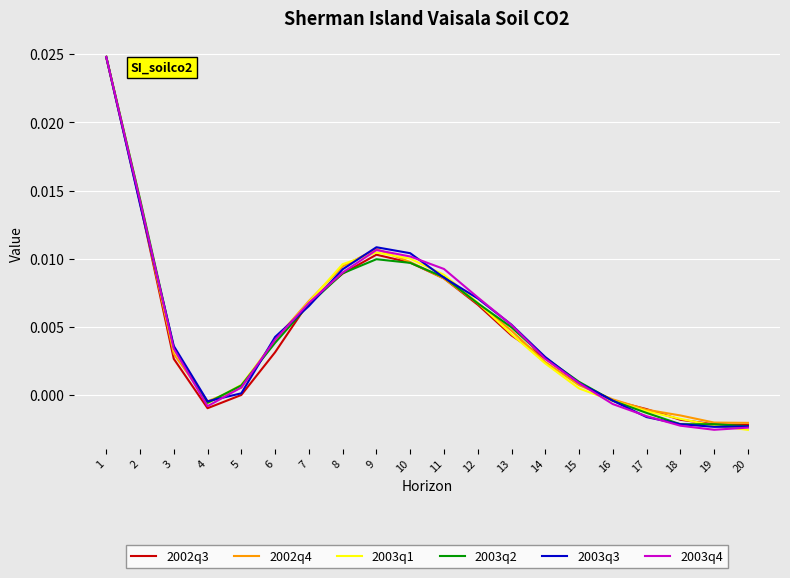

Is the value of 2002q4 at 9 greater than the value of 2003q3 at 2?

No